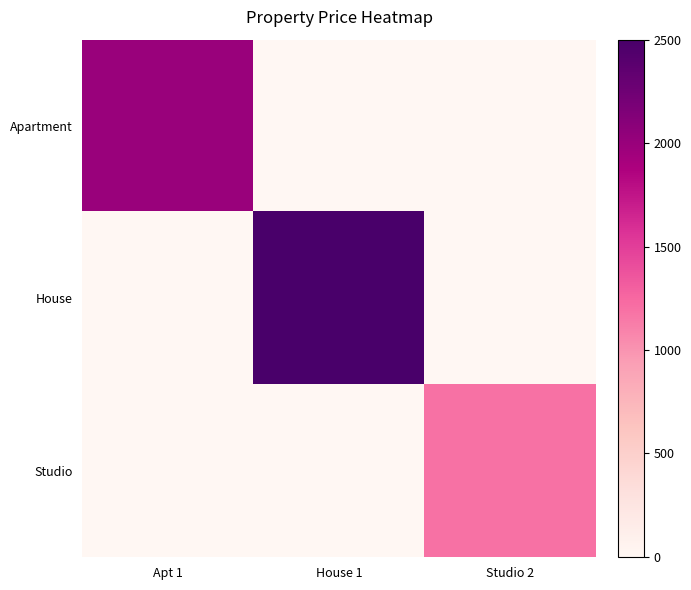

Reading left to right, what are all the values shown in this chart?

Apartment: Apt 1=0.8	House 1=0.0	Studio 2=0.0
House: Apt 1=0.0	House 1=1.0	Studio 2=0.0
Studio: Apt 1=0.0	House 1=0.0	Studio 2=0.5